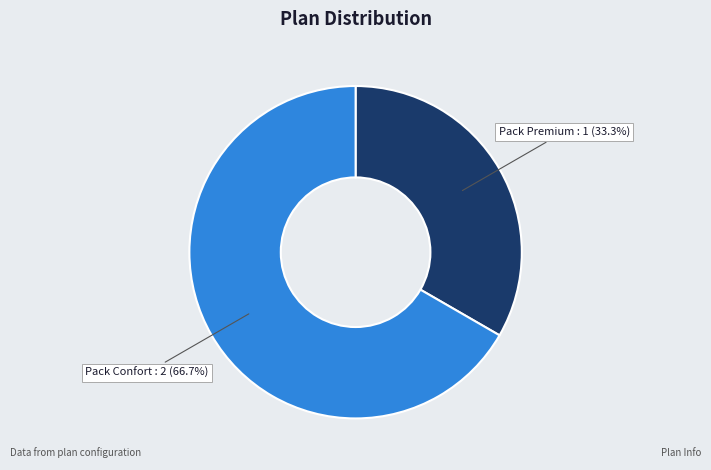

What is the total percentage of Pack Premium and Pack Confort?

100.0%